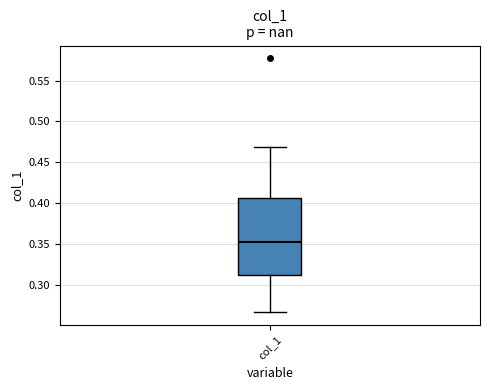

Where does the lower whisker of the box for col_1 end on the y-axis? The values are not printed on the chart, so give them approximately, as read against the axis.

0.265